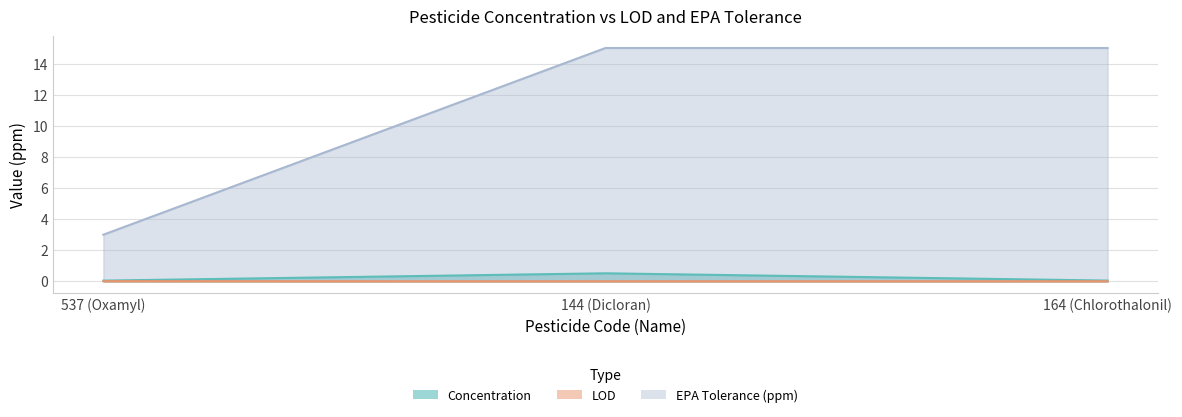

Does the chart have visible grid lines?

Yes